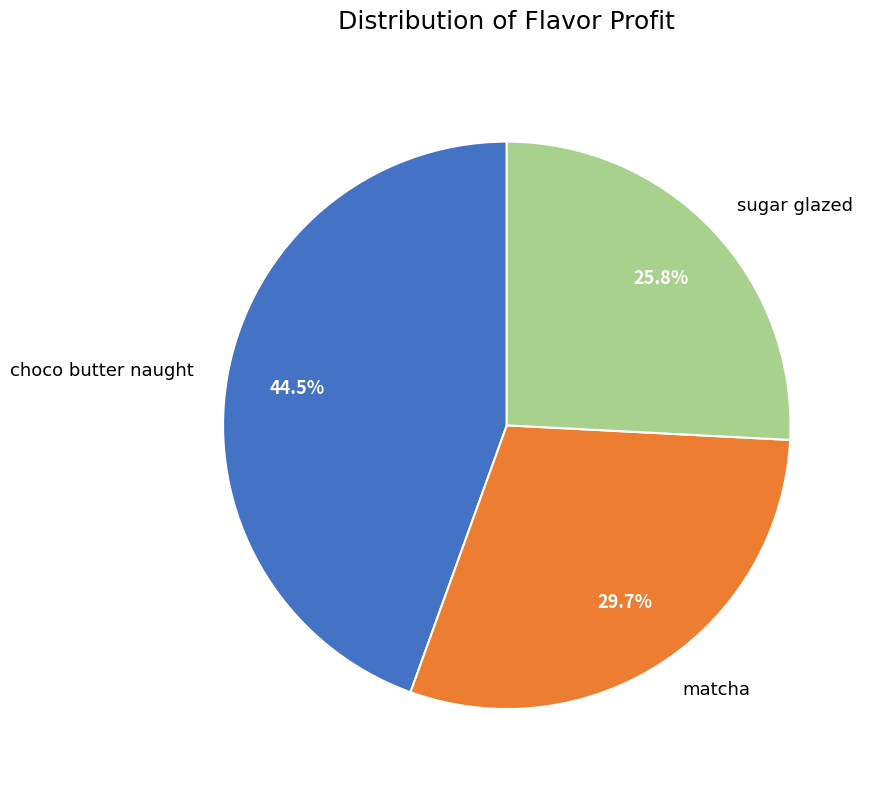

Approximately how many times larger is the value at sugar glazed compared to choco butter naught?

0.6